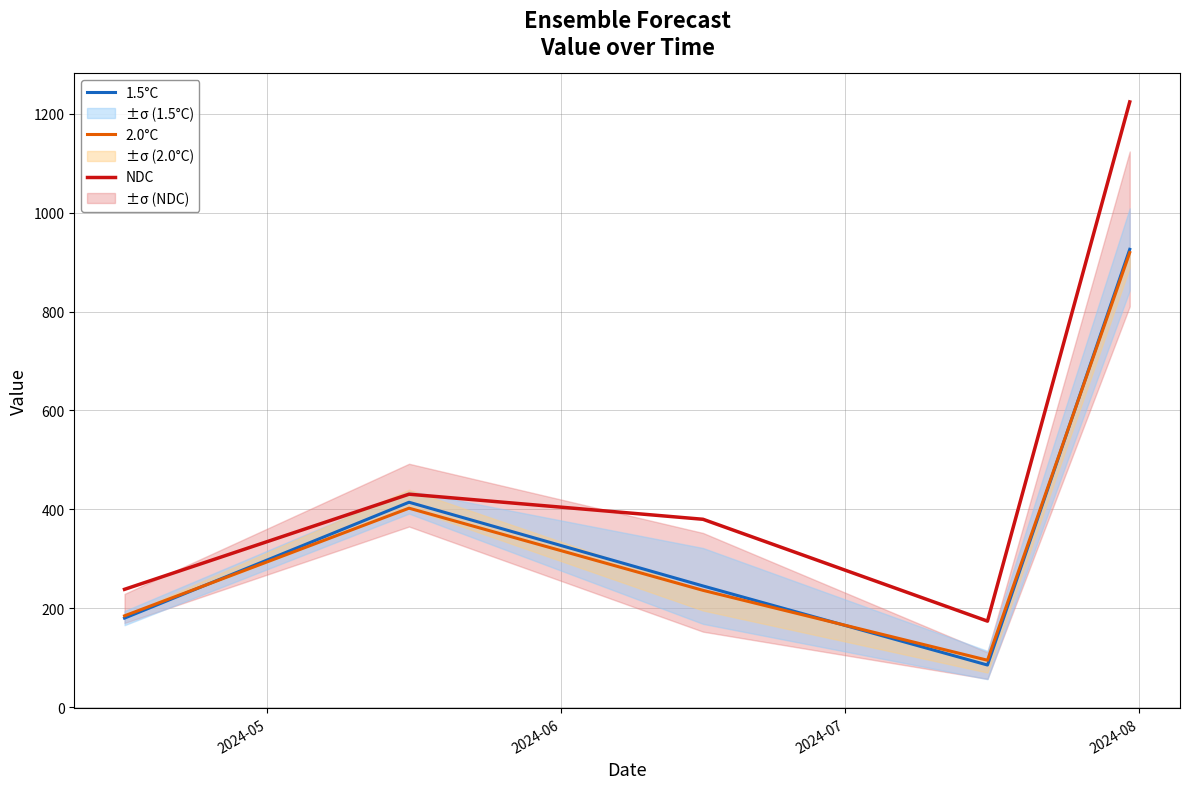

Which series has the largest total across all categories?

NDC